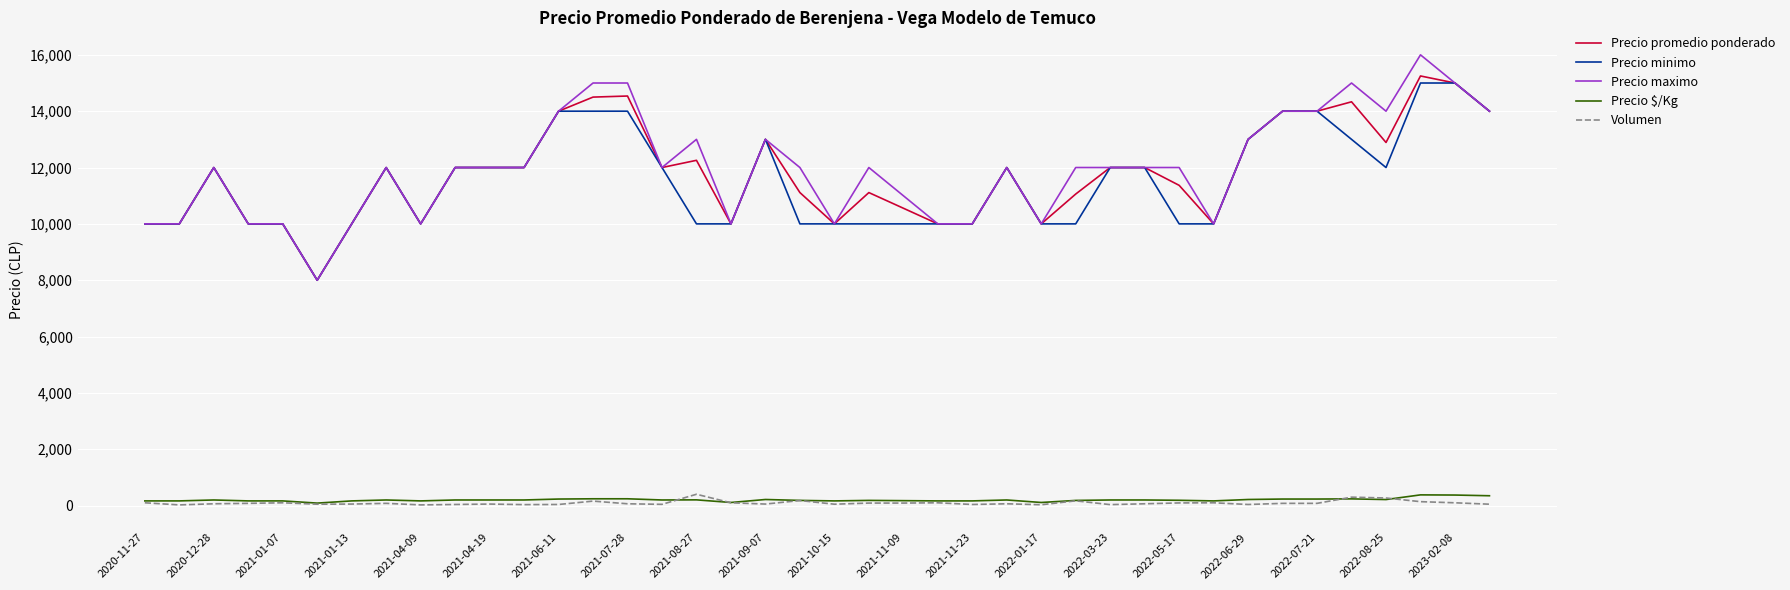

Which series has the widest spread of values?

Precio maximo